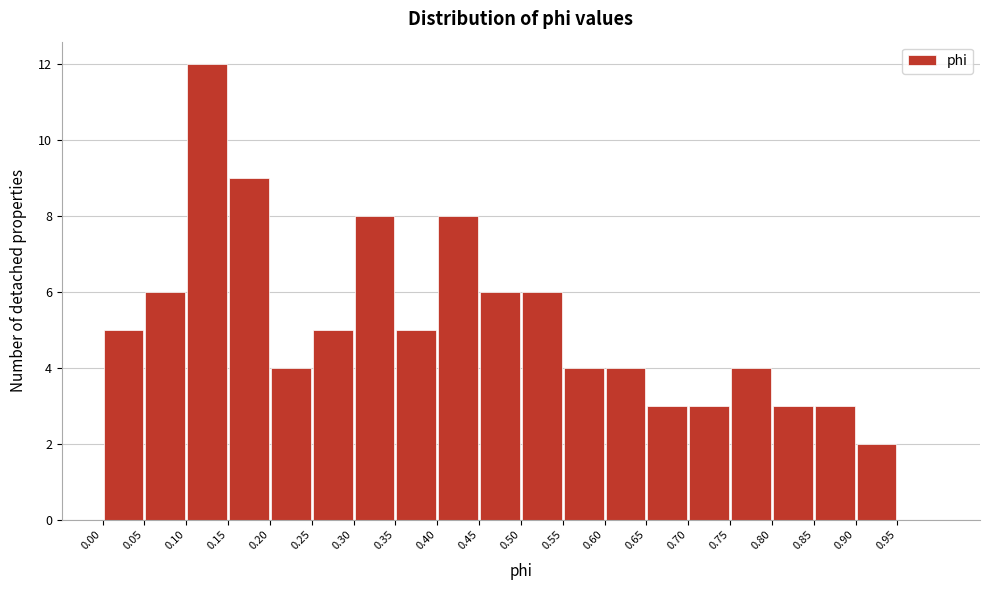

Which range on the x-axis has the tallest bar?

0.10 to 0.15